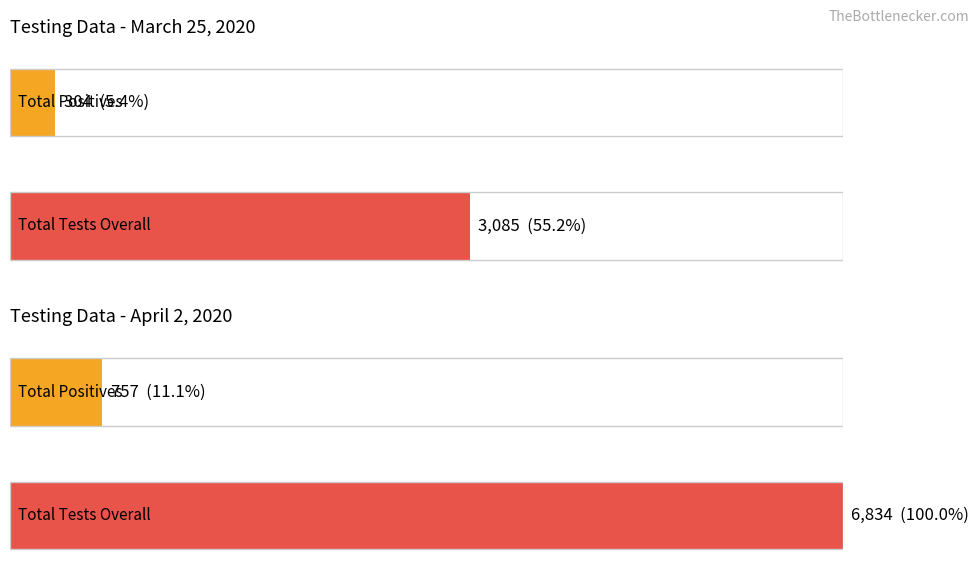

What is the value of the Total Tests Overall bar at the 1st from the left?

3085